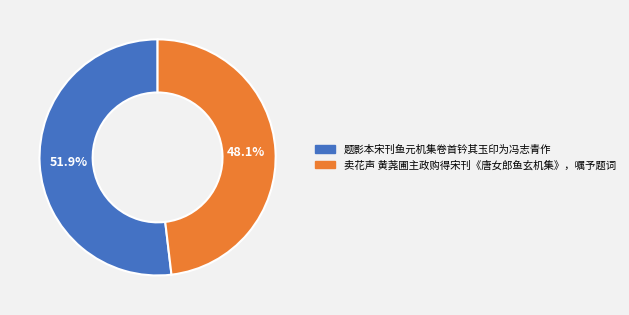

To the nearest percent, what is the difference between the largest and smallest slice percentages?

4%